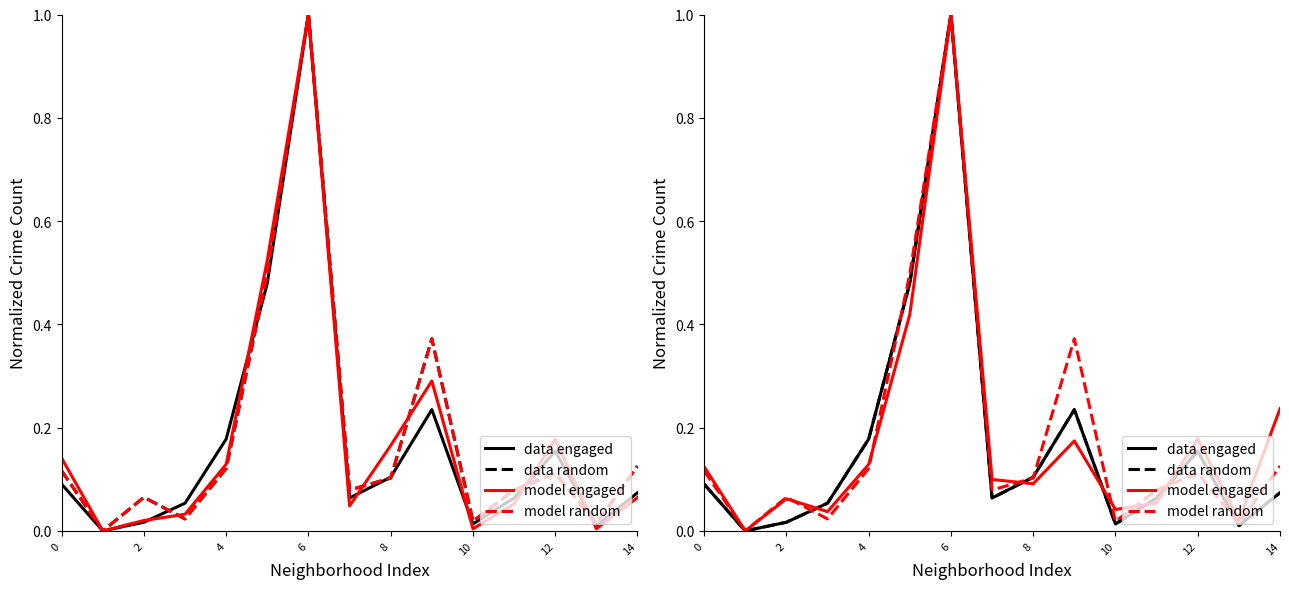

How many values in the model random series exceed 0?

14